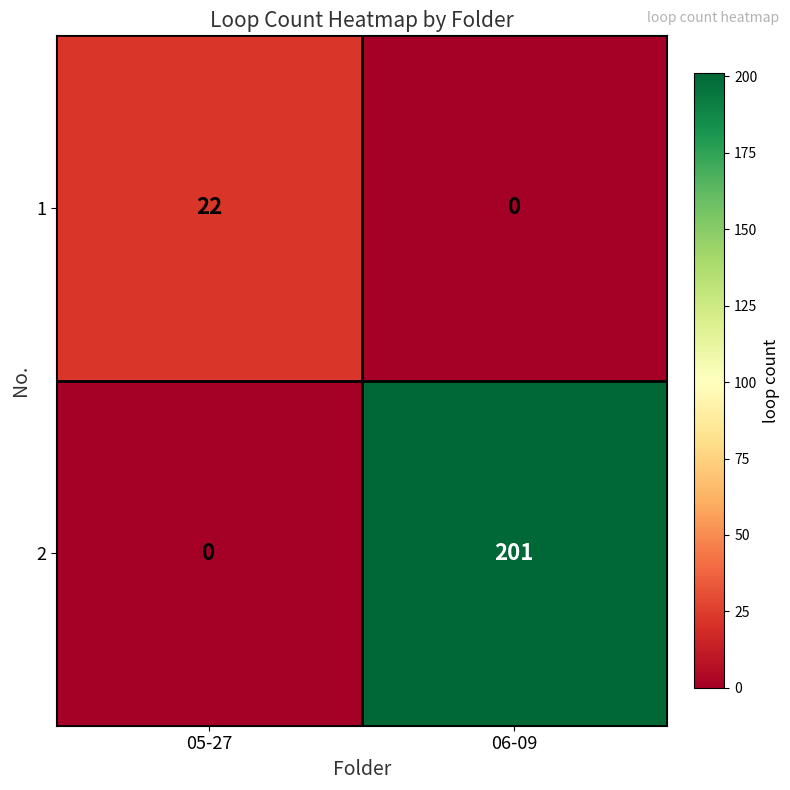

True or false: 2 has a value of -73 at 05-27.

False